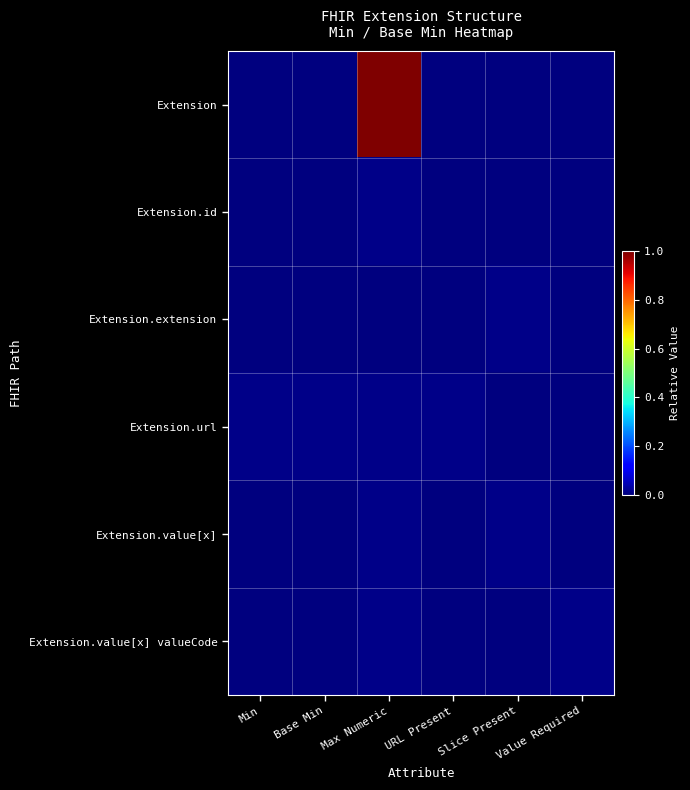

Which series has the widest spread of values?

Extension